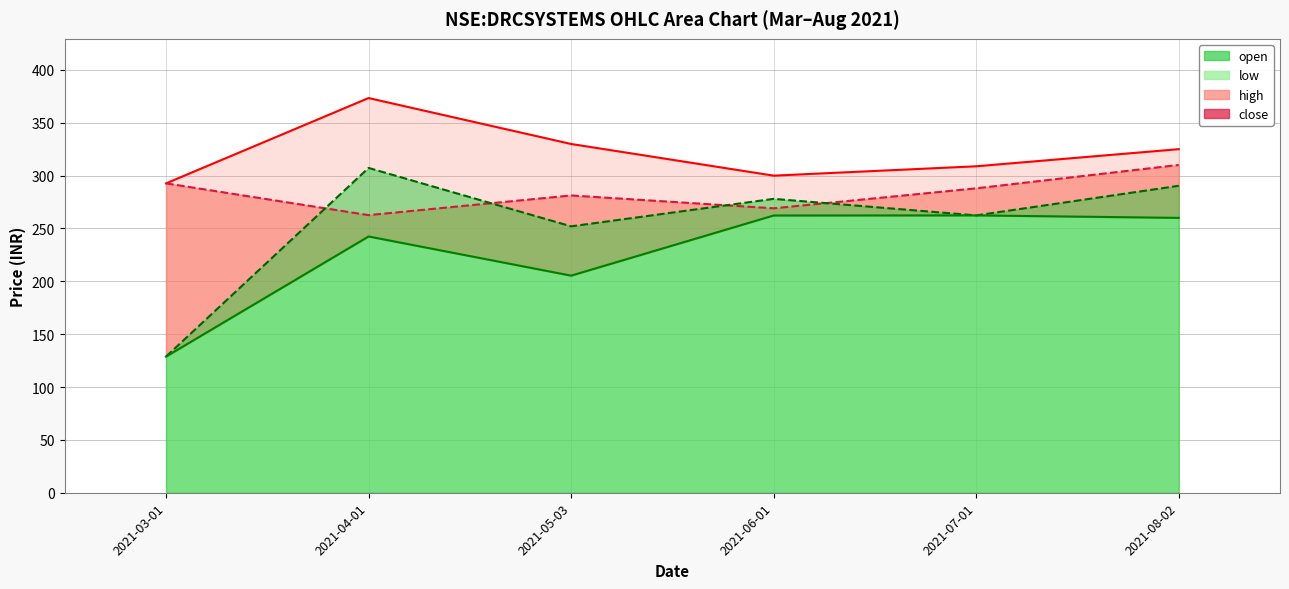

What is the label of the 4th point from the left?

2021-06-01